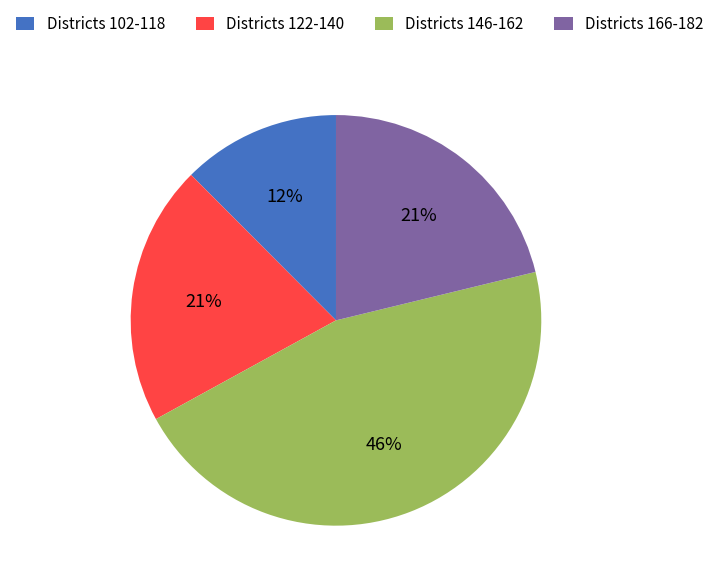

Between Districts 166-182 and Districts 146-162, which is larger?

Districts 146-162